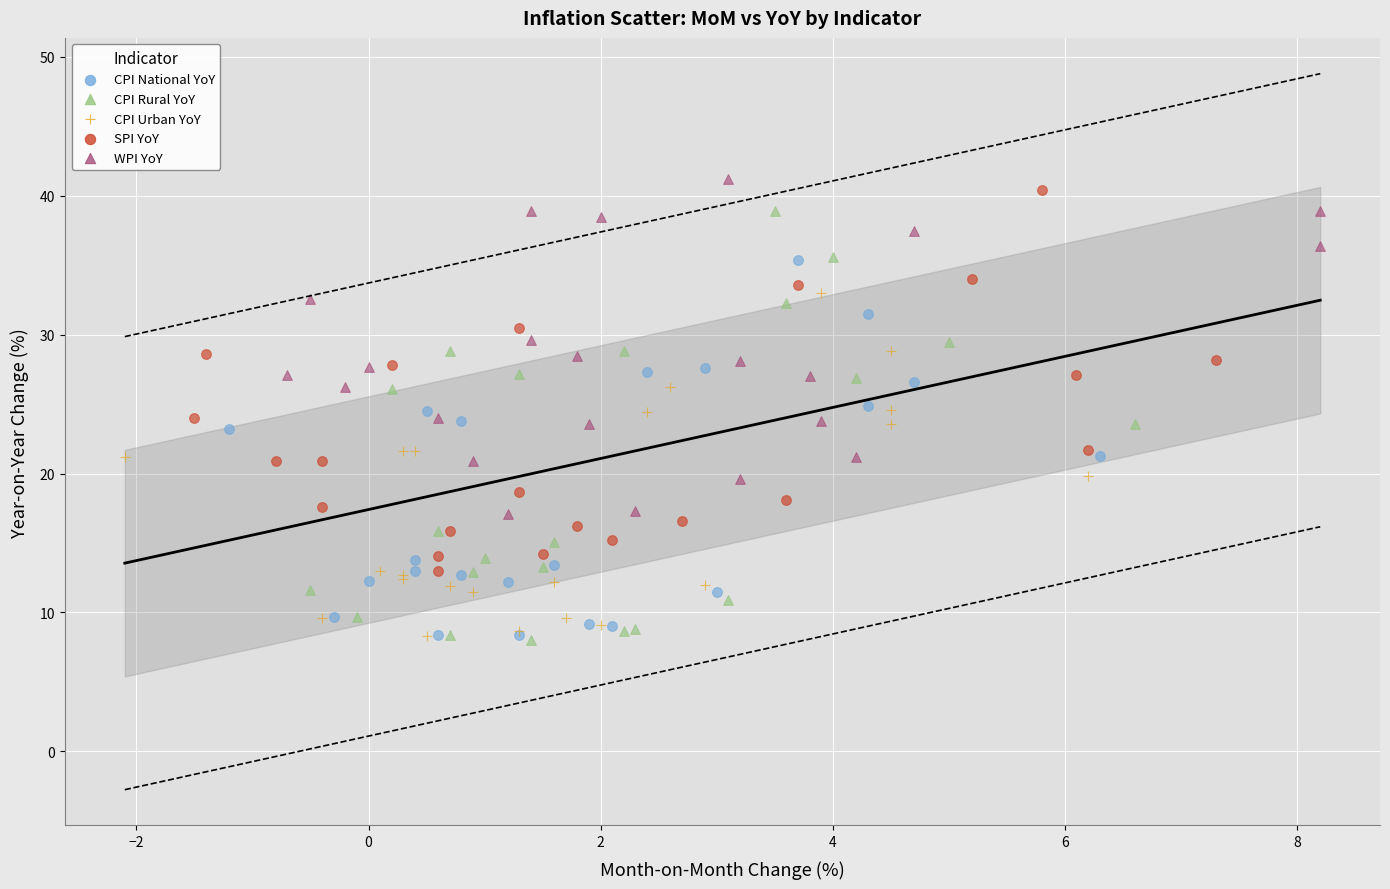

Which series has the largest Y range (max minus min)?

CPI Rural YoY